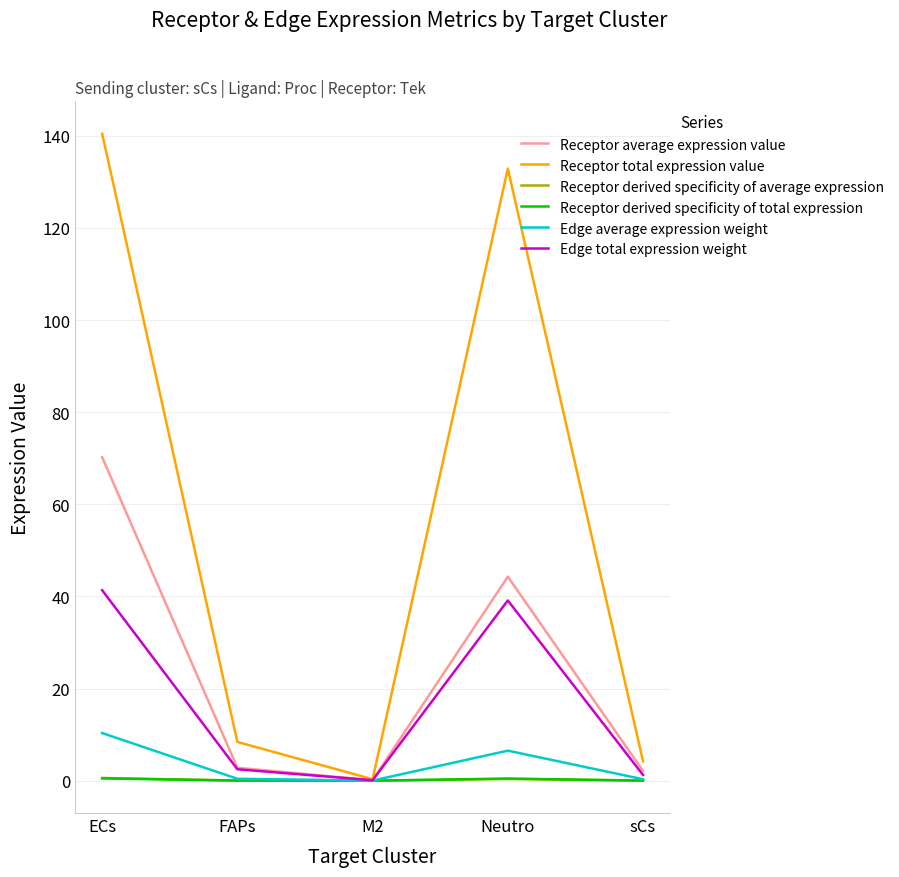

True or false: Edge average expression weight has a value of 10.3 at ECs.

True